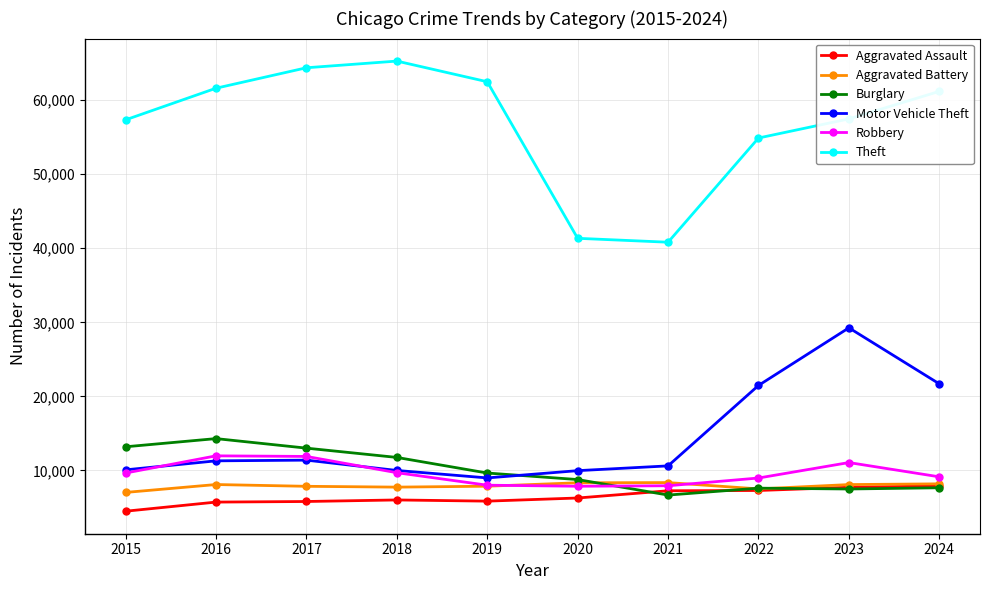

The Theft series shows 104610 at 2024. True or false?

False